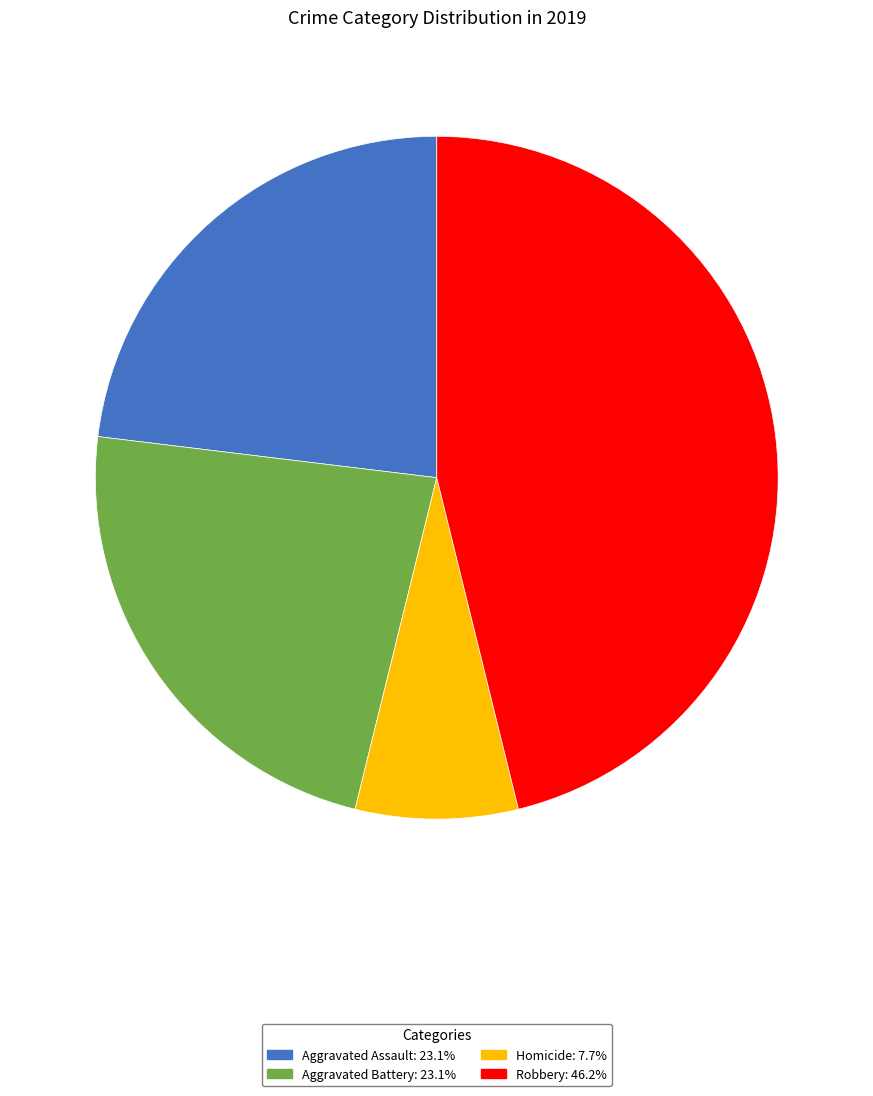

Is there a majority slice in this chart?

No